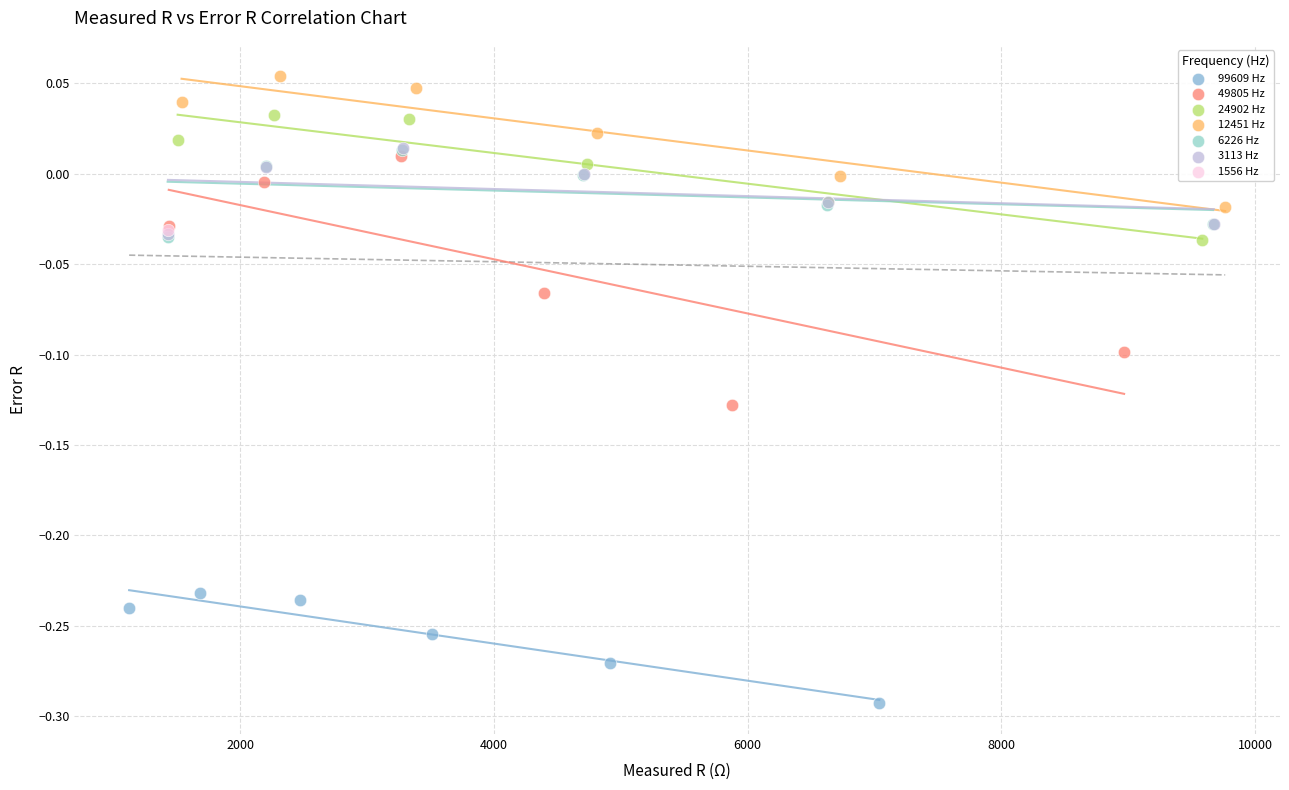

What are all the series names shown in the legend?

99609 Hz, 49805 Hz, 24902 Hz, 12451 Hz, 6226 Hz, 3113 Hz, 1556 Hz